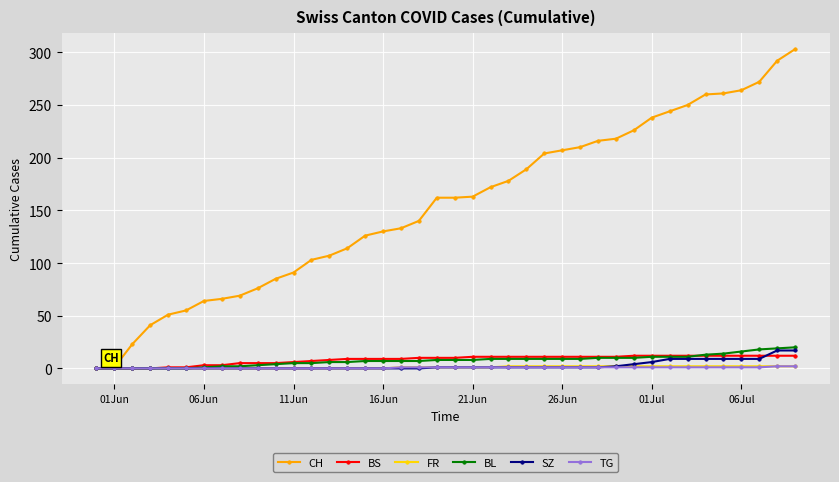

Which series has the largest total across all categories?

CH